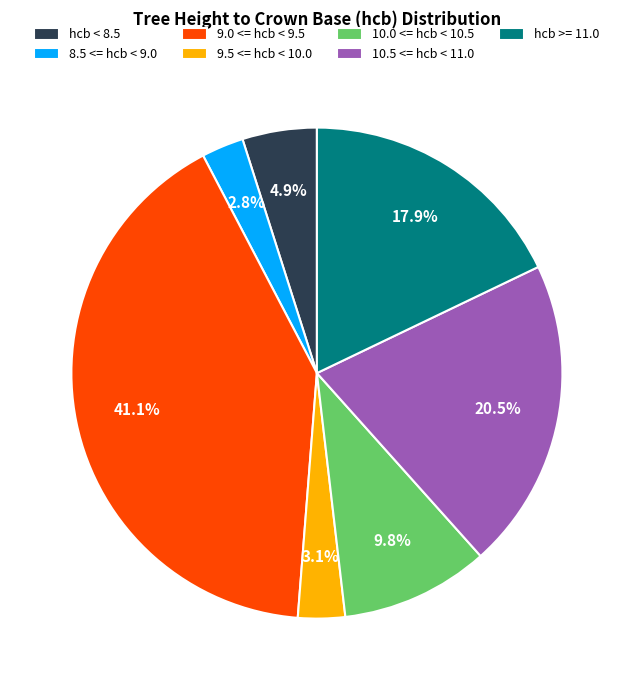

How many slices are in this pie chart?

7